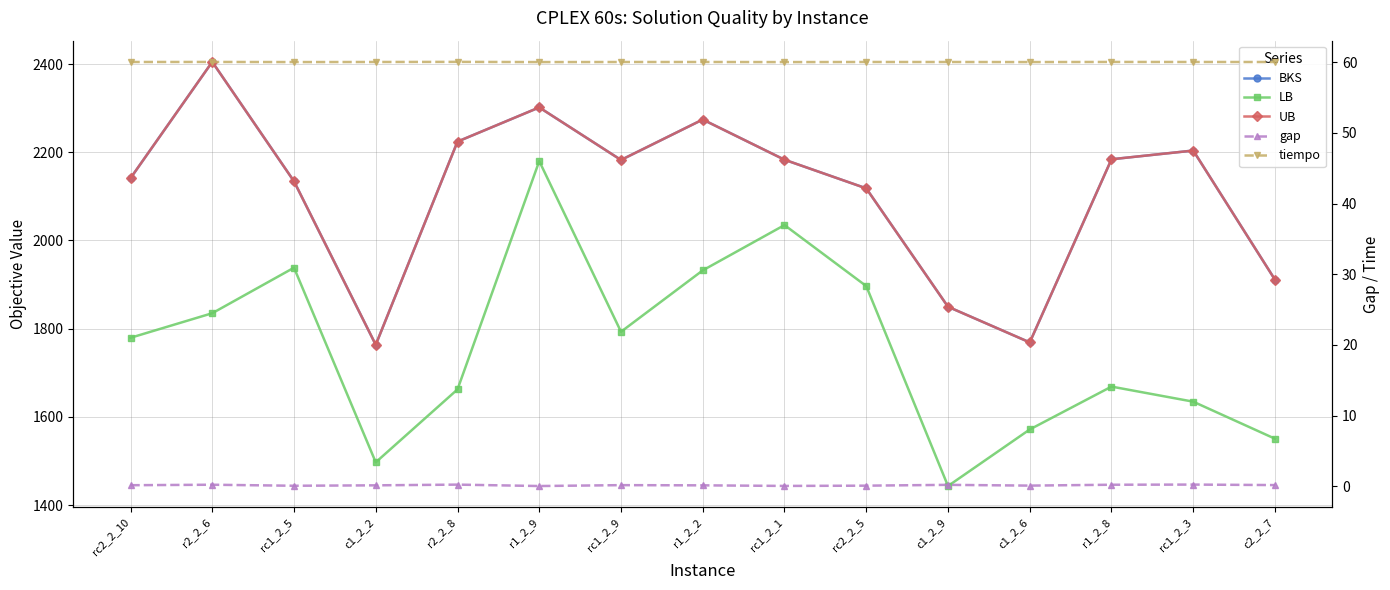

True or false: LB and BKS intersect in this chart.

False